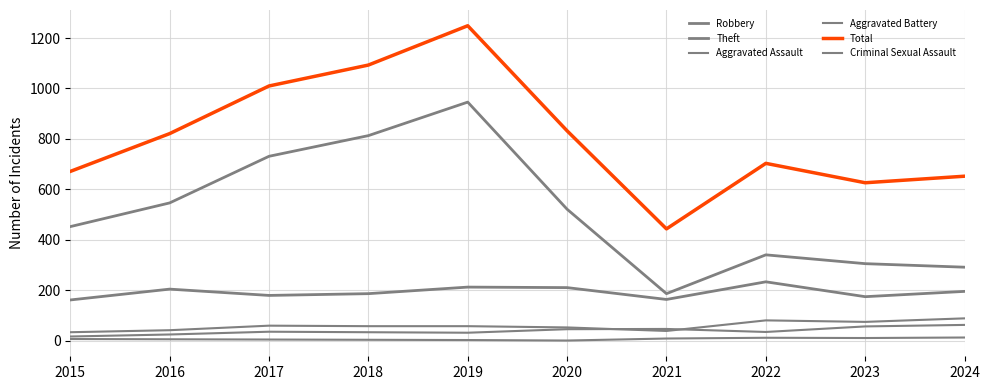

Reading left to right, transcribe all the data shown in this chart.

Robbery: 161	204	179	186	212	210	163	233	174	195
Theft: 452	546	731	813	946	521	186	340	305	291
Aggravated Assault: 16	24	35	33	31	45	46	34	56	62
Aggravated Battery: 33	41	59	57	57	52	38	80	74	88
Total: 671	821	1010	1093	1249	832	443	703	626	652
Criminal Sexual Assault: 6	5	4	3	2	0	8	11	10	12